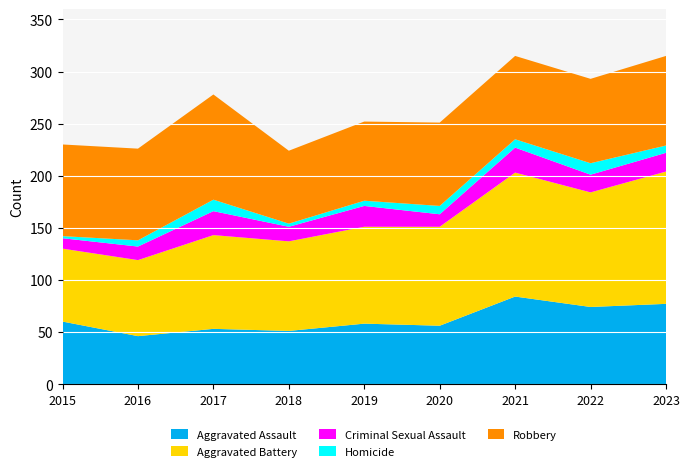

Reading left to right, transcribe all the data shown in this chart.

Aggravated Assault: 2015=60	2016=46	2017=53	2018=51	2019=58	2020=56	2021=84	2022=74	2023=77
Aggravated Battery: 2015=70	2016=73	2017=90	2018=86	2019=93	2020=95	2021=119	2022=110	2023=127
Criminal Sexual Assault: 2015=10	2016=13	2017=23	2018=14	2019=20	2020=12	2021=24	2022=17	2023=18
Homicide: 2015=2	2016=6	2017=11	2018=3	2019=5	2020=8	2021=8	2022=11	2023=7
Robbery: 2015=88	2016=88	2017=101	2018=70	2019=76	2020=80	2021=80	2022=81	2023=86